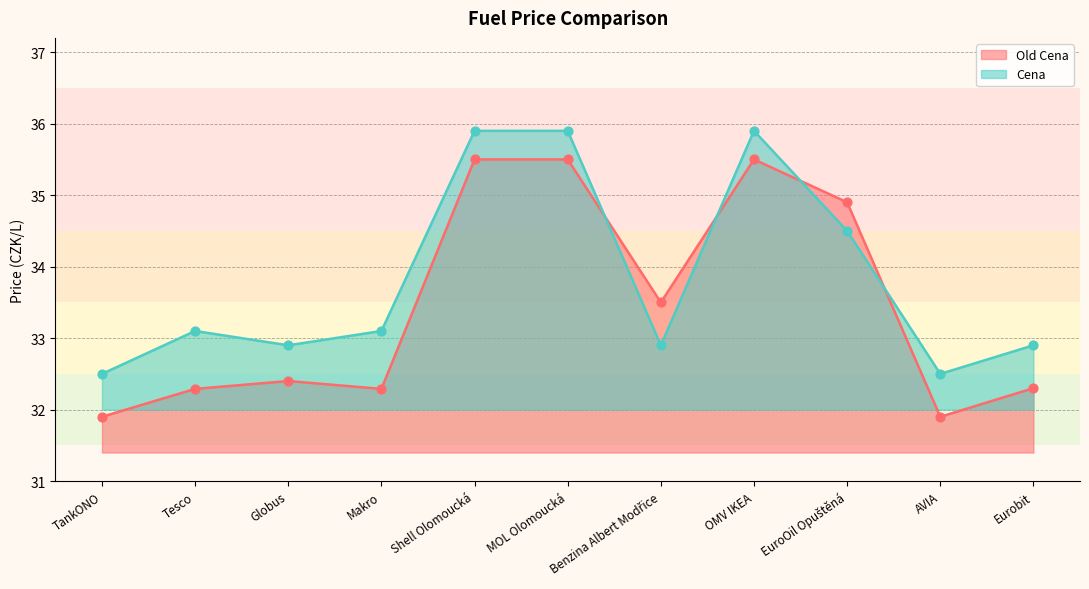

Which series has the largest Y range (max minus min)?

Old Cena